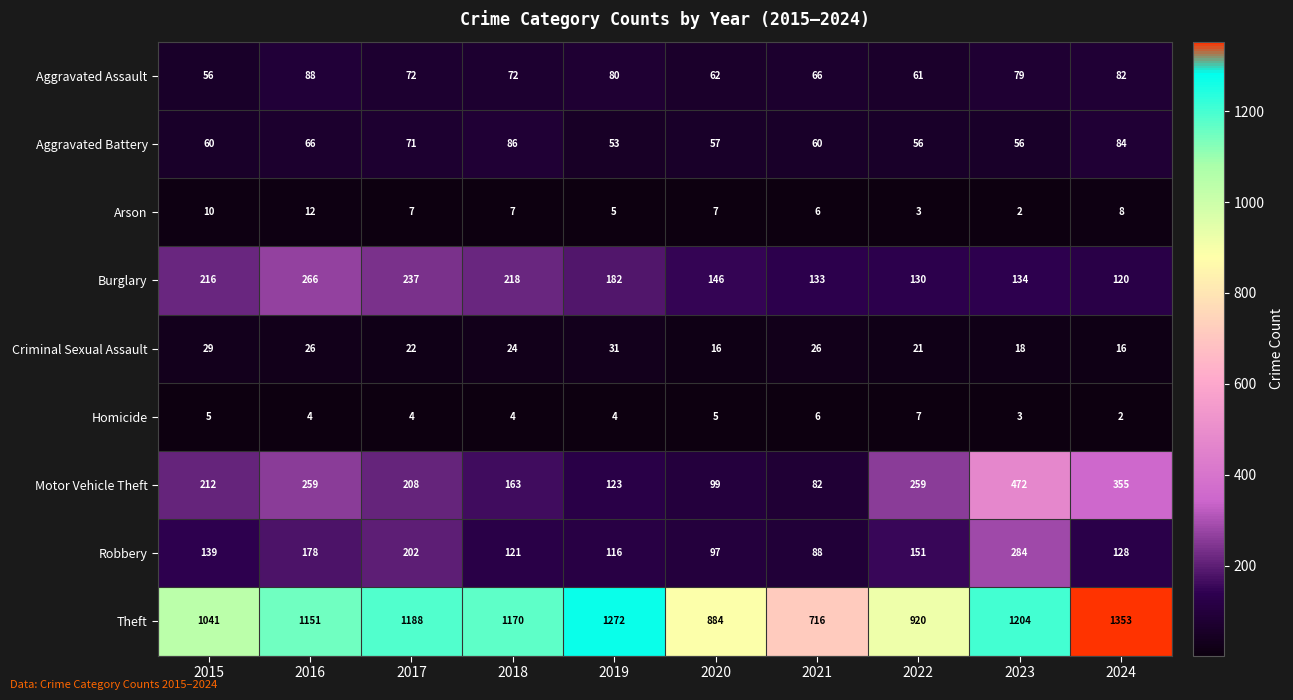

What is the spread (max minus min) of values at 2015?

1036